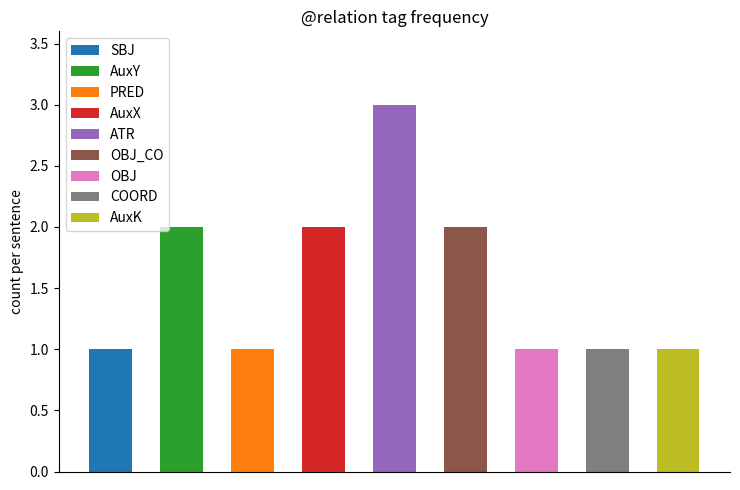

The value at SBJ is 2. True or false?

False